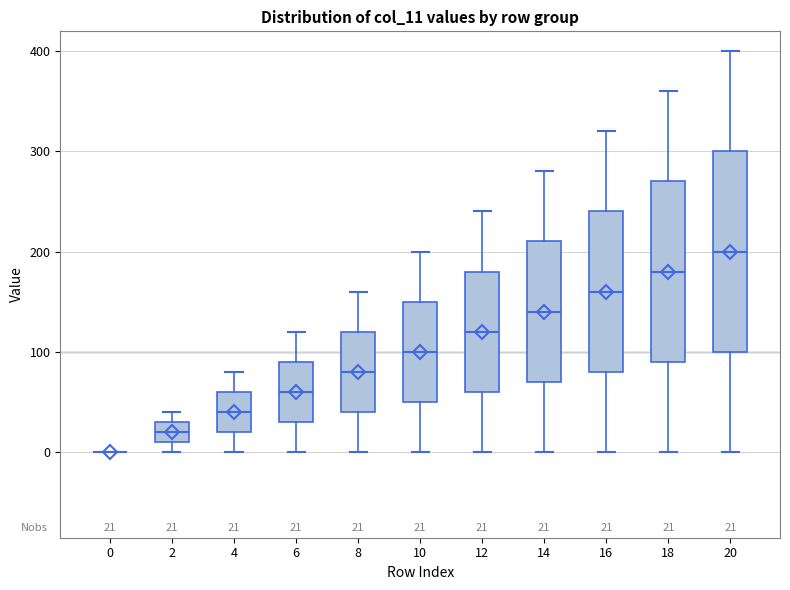

Comparing the boxes themselves (not the whiskers), which one is the tallest?

20